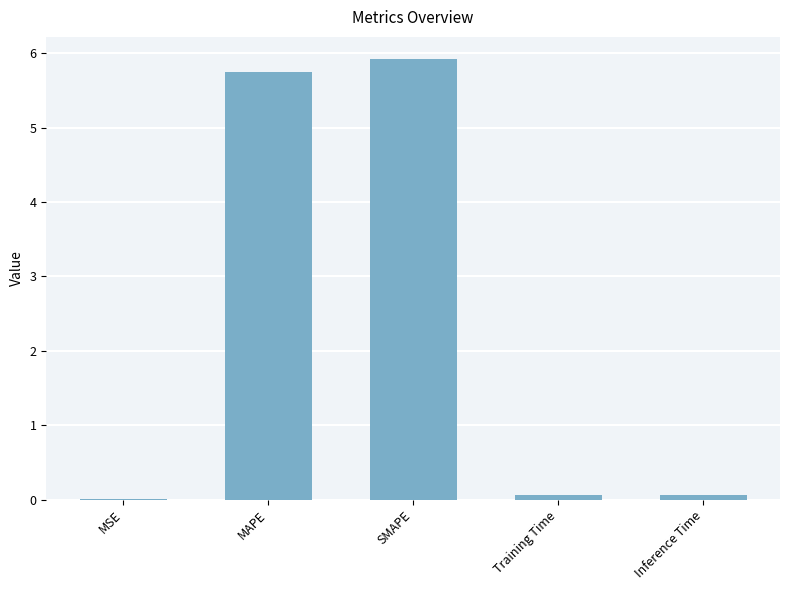

Which category has the highest value across all series?

SMAPE